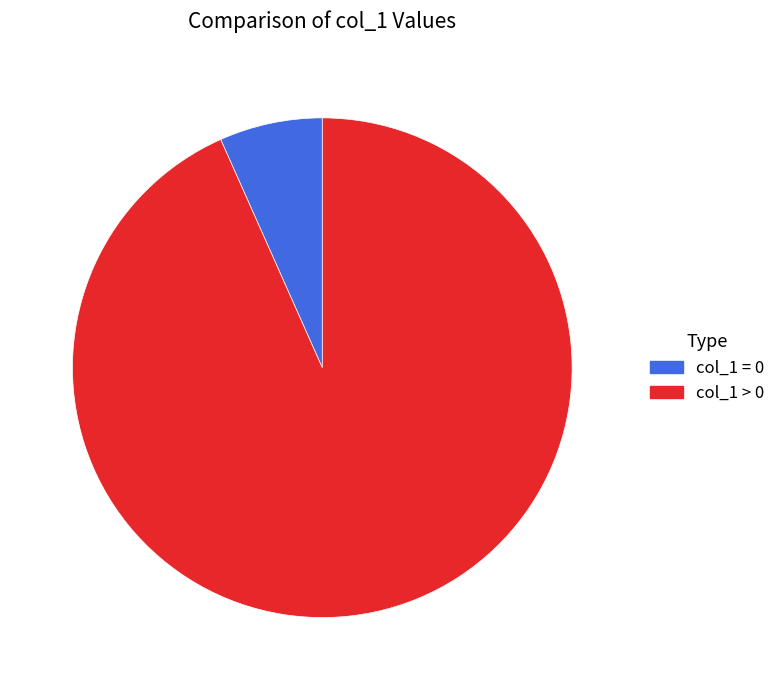

How many slices are in this pie chart?

2